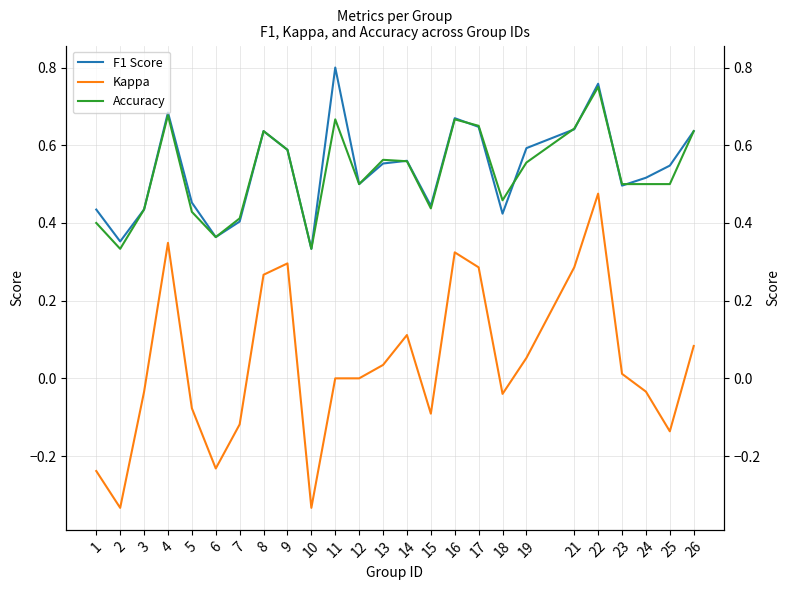

True or false: Kappa has a value of -0.1 at 18.

False